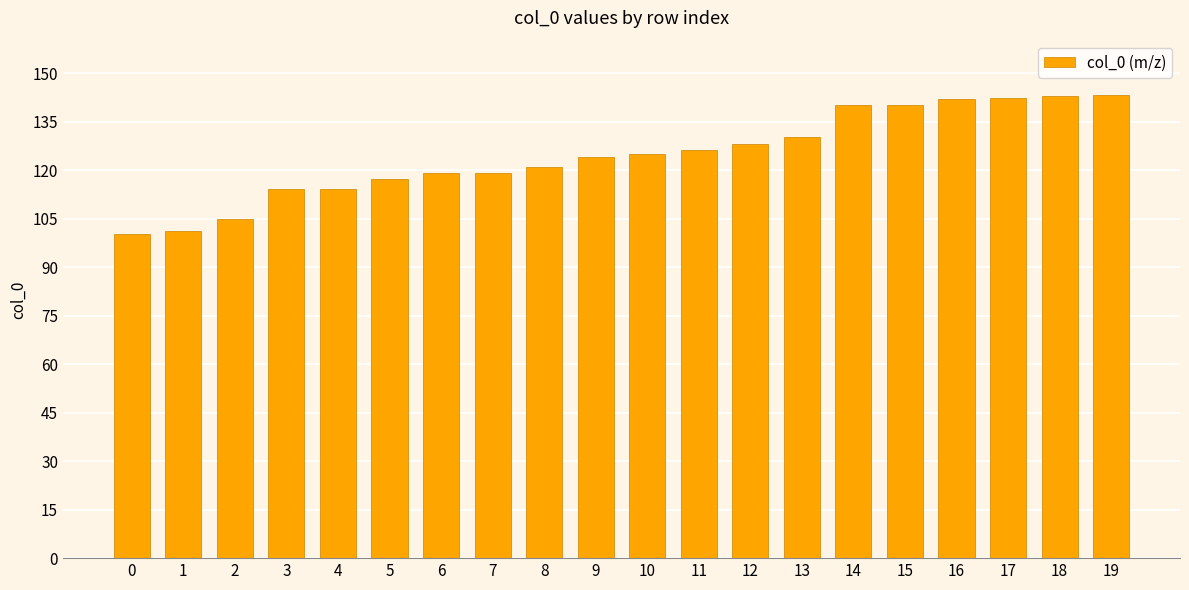

What is the average value?

124.7